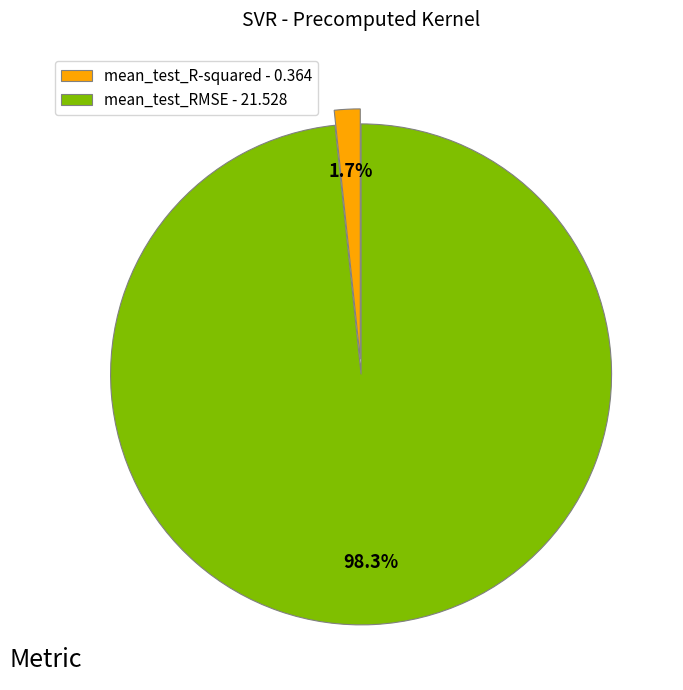

Which has a higher value, mean_test_R-squared - 0.364 or mean_test_RMSE - 21.528?

mean_test_RMSE - 21.528